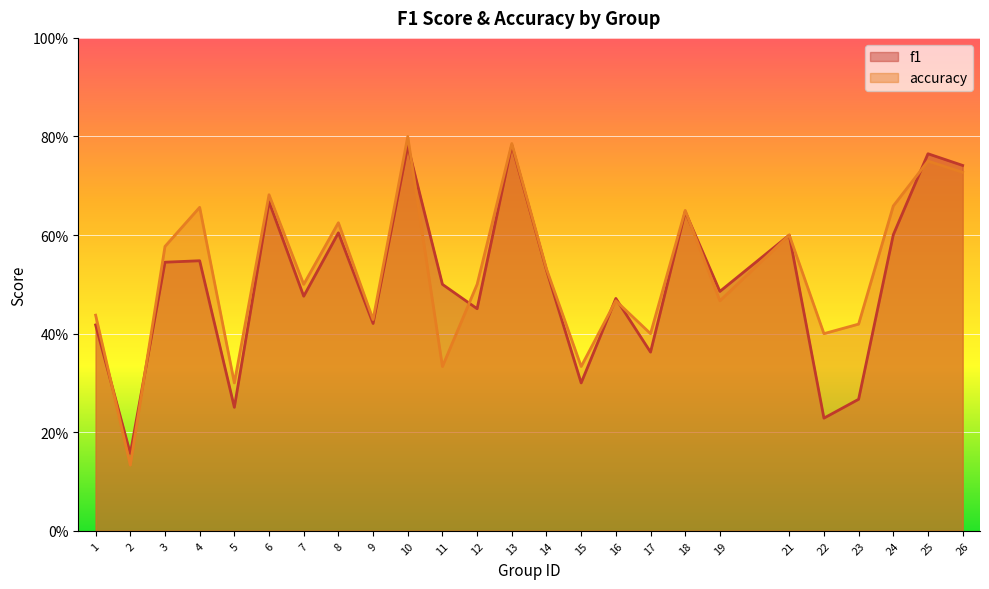

Which series changed the most between 9 and 18?

f1